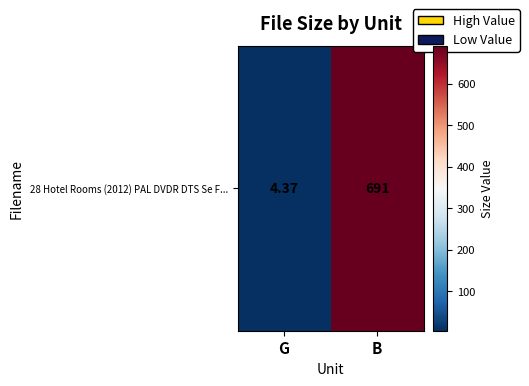

At which category does the chart reach its minimum across all series?

G